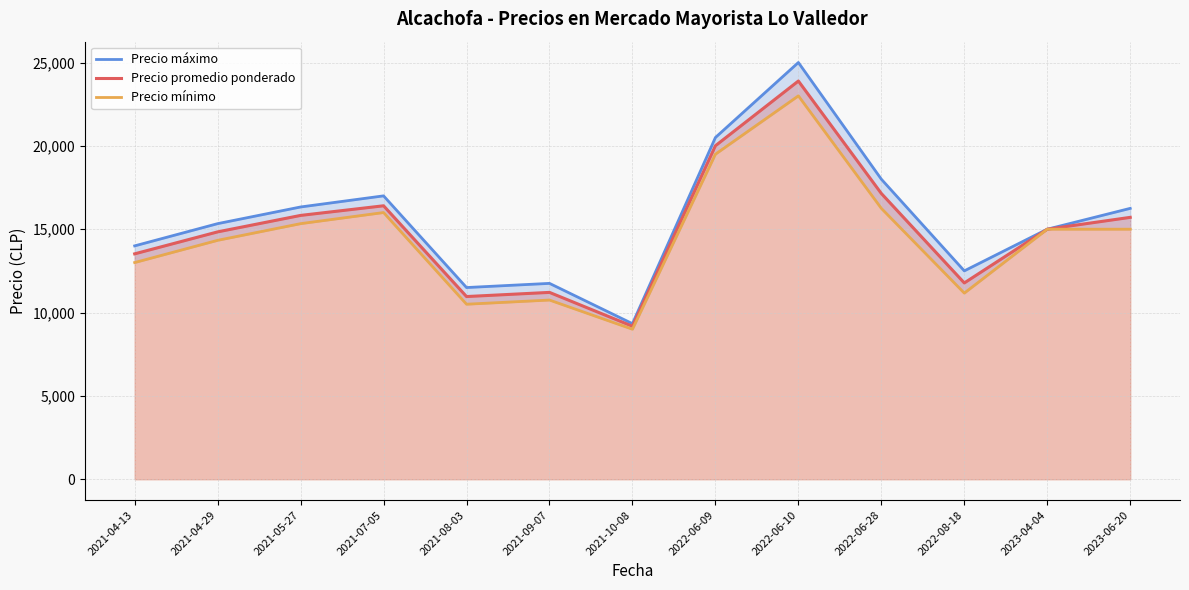

What is the label of the 10th point from the right?

2021-07-05